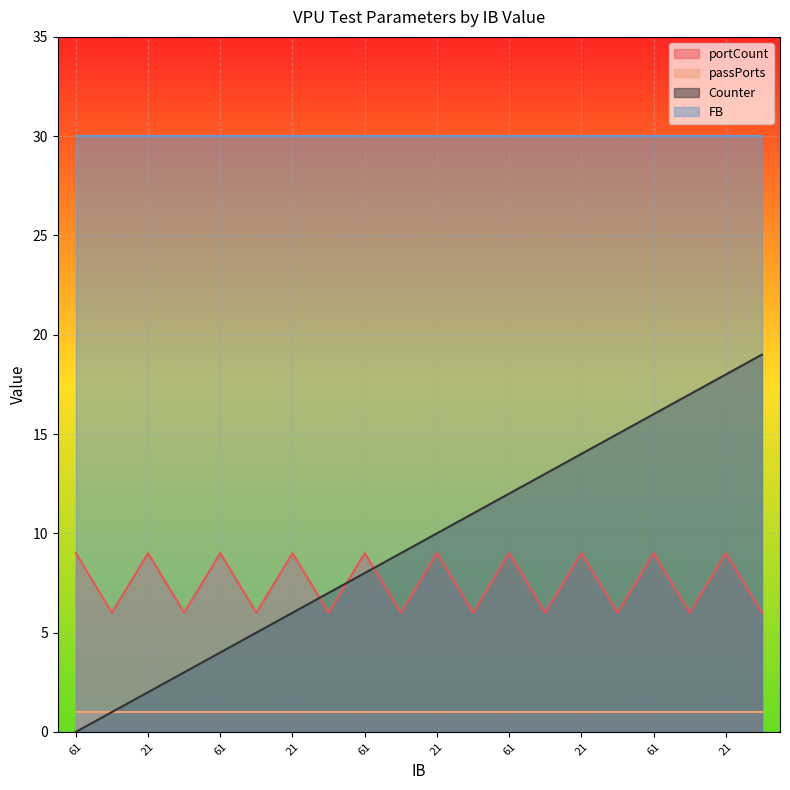

How many positive values does the Counter series have?

19